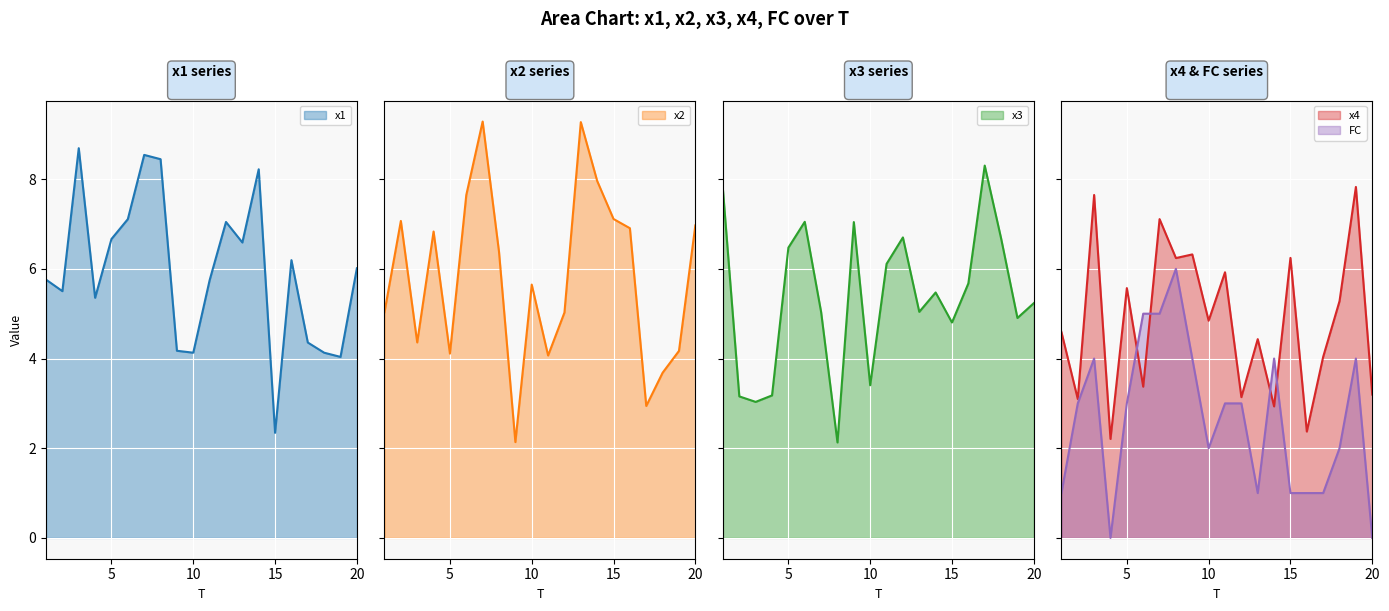

Where is the first local minimum for x4?

2